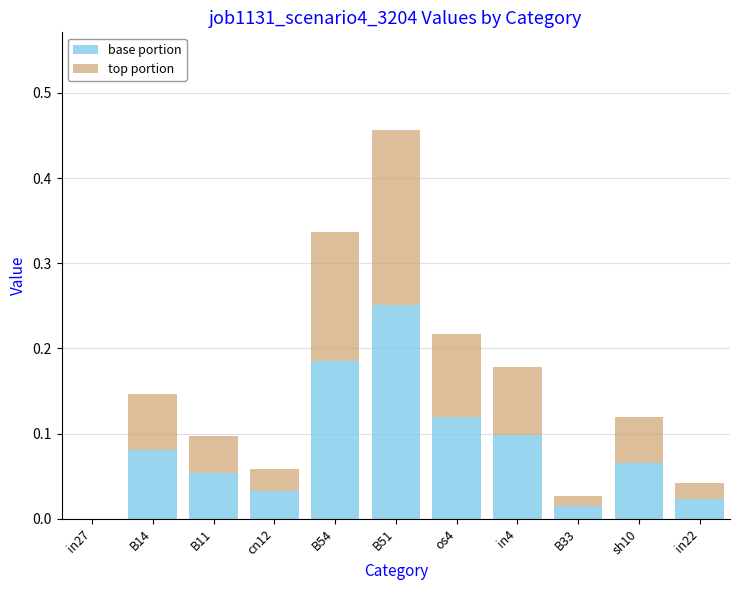

What is the sum of the base portion values at B54 and B51?

0.4